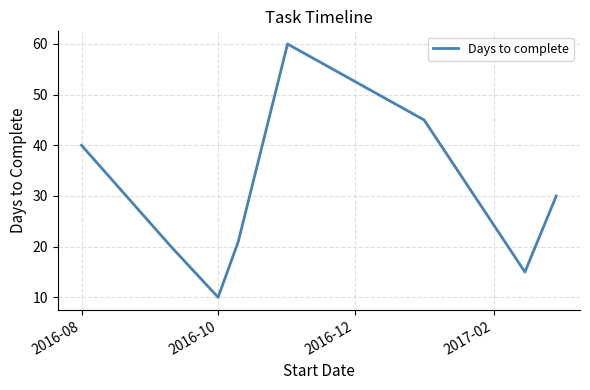

What is the sum of all values?

241